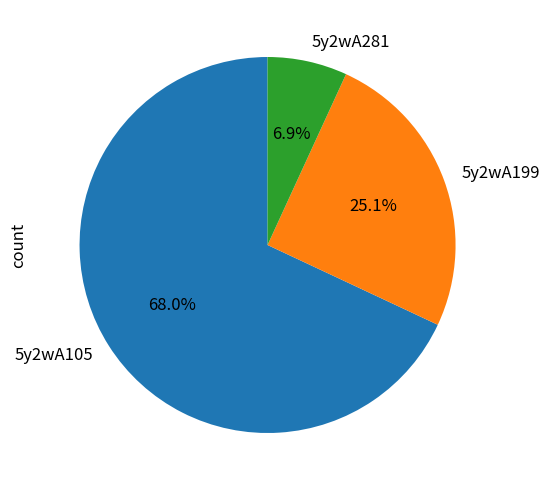

What is the largest slice in the pie chart?

5y2wA105